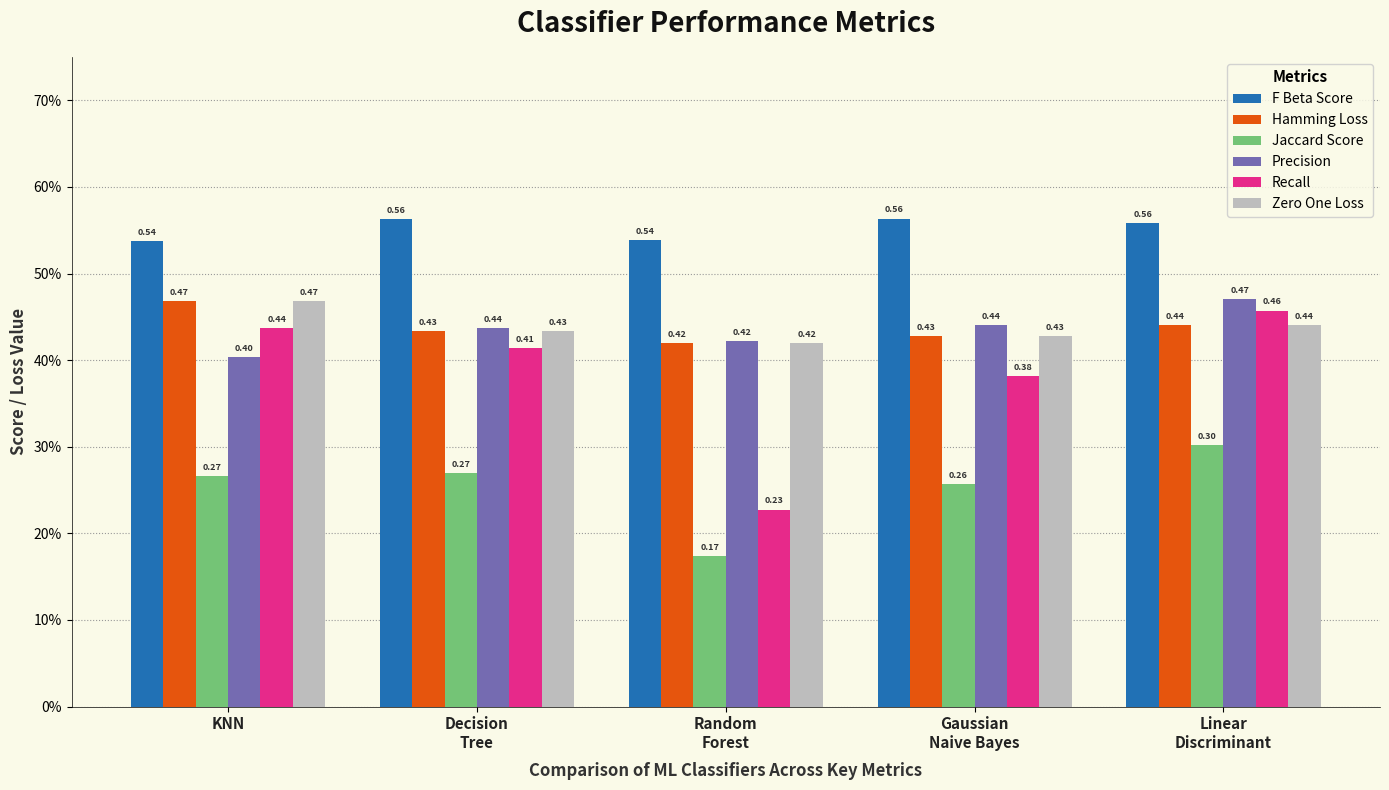

Does the chart contain any negative values?

No